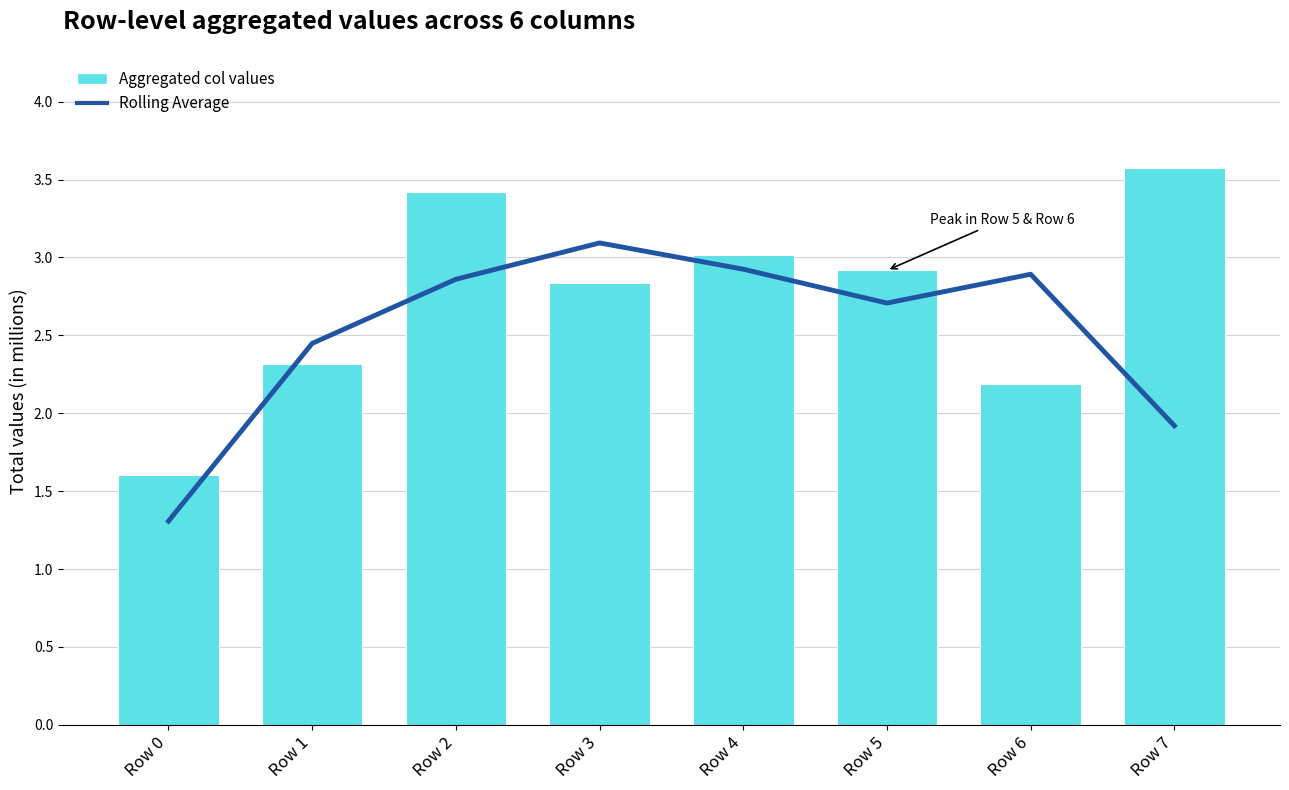

What is the average value of the Rolling Average series?

2.5